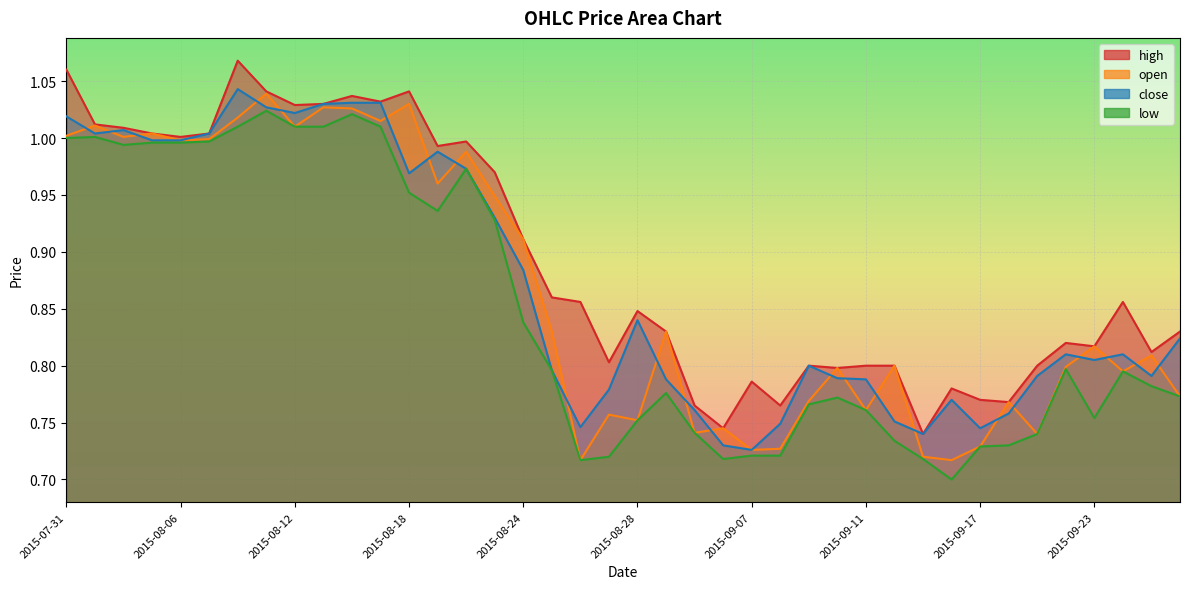

The low series shows 1.6 at 2015-08-11. True or false?

False